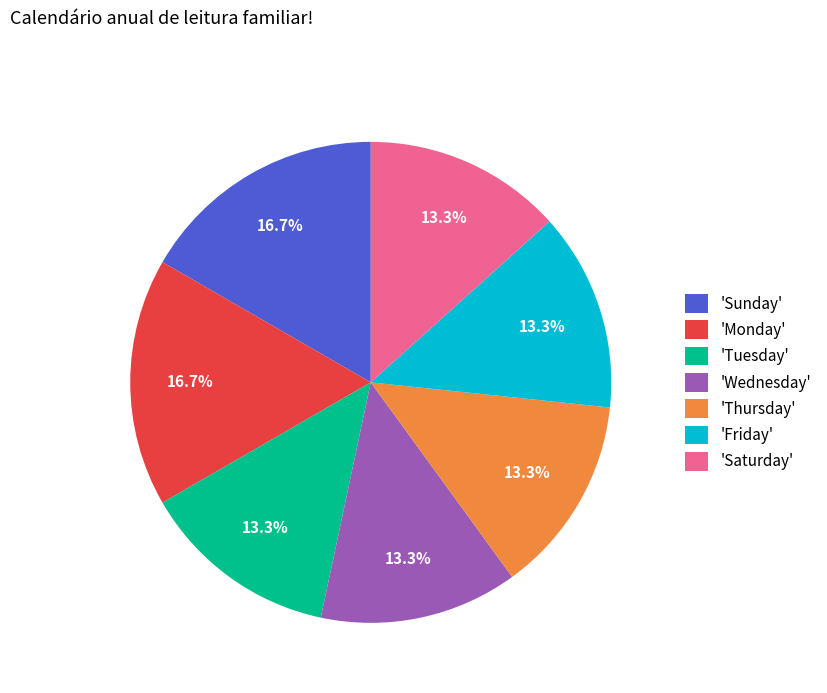

What percentage is NOT represented by 'Monday'?

83.3%